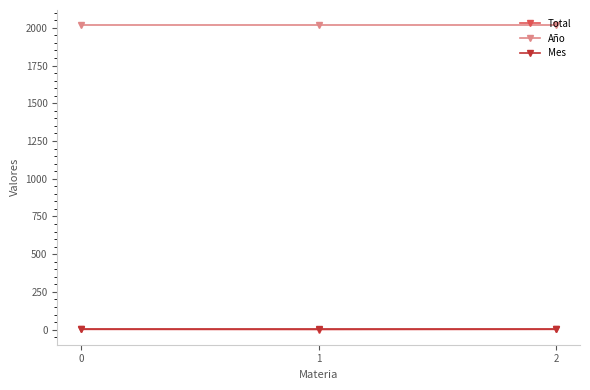

What is the value of the Año point at the 2nd from the left?

2017